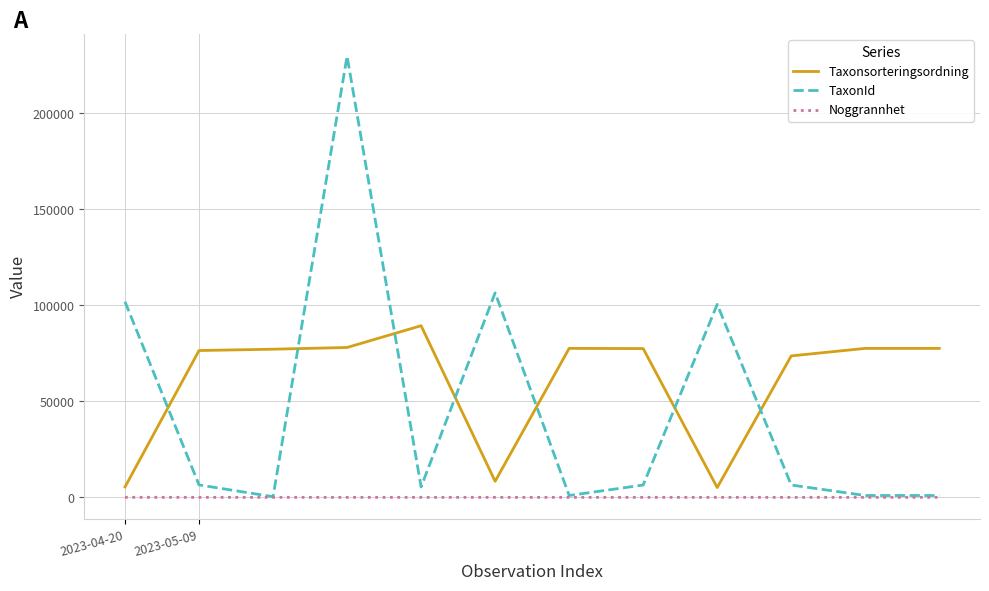

How many lines are shown in the chart?

3